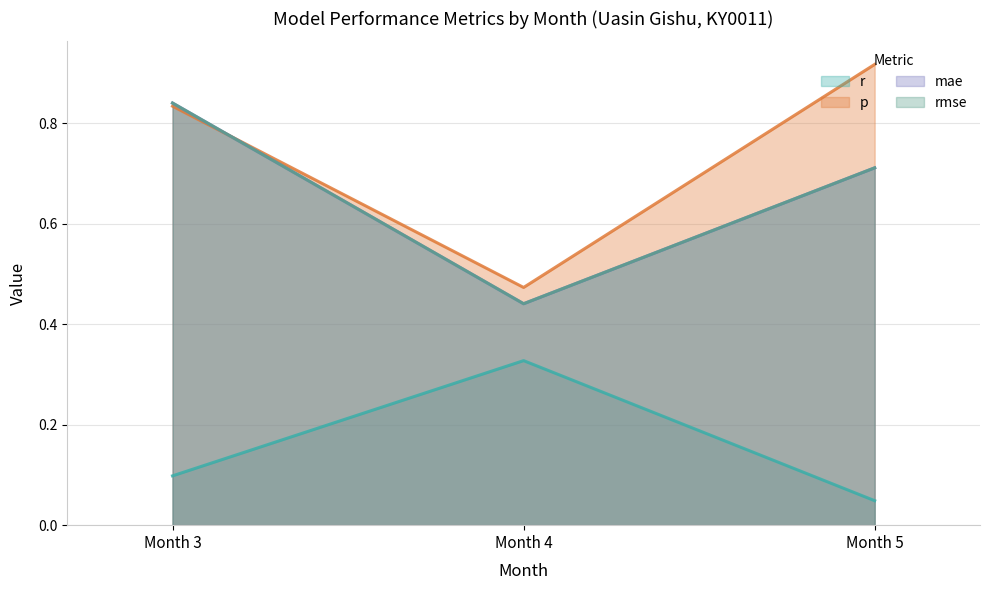

Rank the categories by p value from highest to lowest.

Month 5, Month 3, Month 4